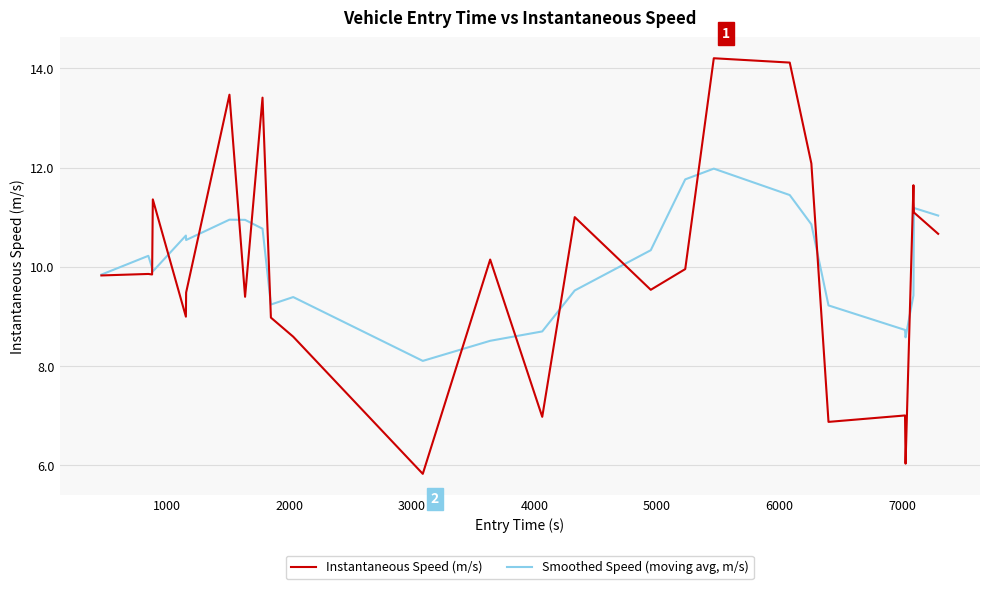

List the series in order of their overall mean, highest first.

Smoothed Speed (moving avg, m/s), Instantaneous Speed (m/s)